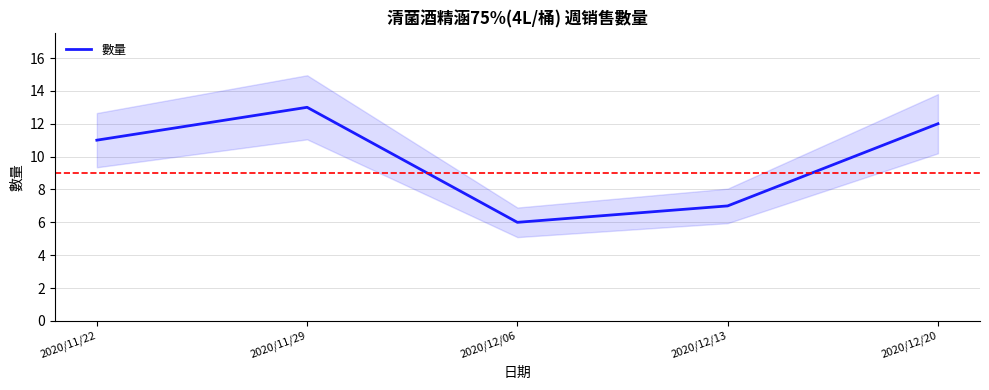

What position from the right is 2020/11/29?

4